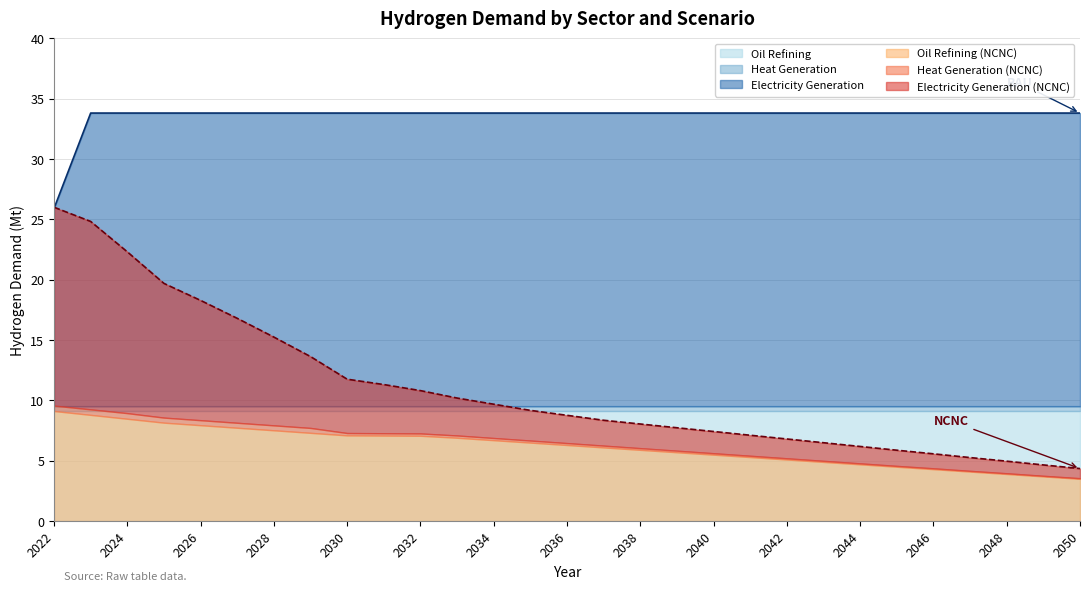

What is the difference between the highest and lowest values at 2042?

24.2